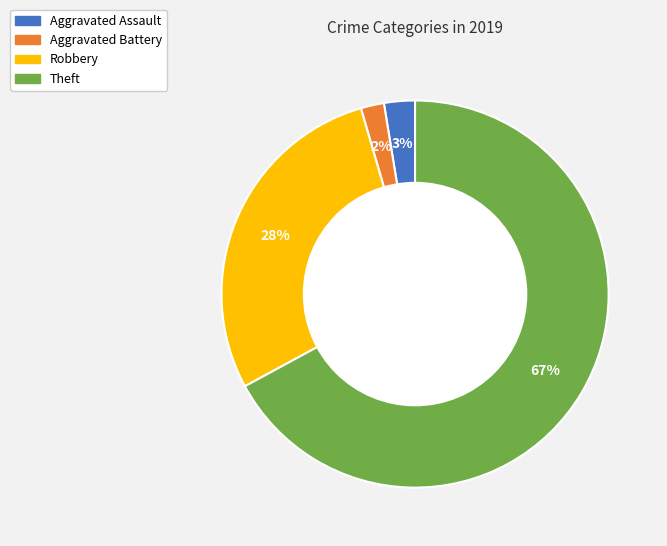

What is the majority slice?

Theft